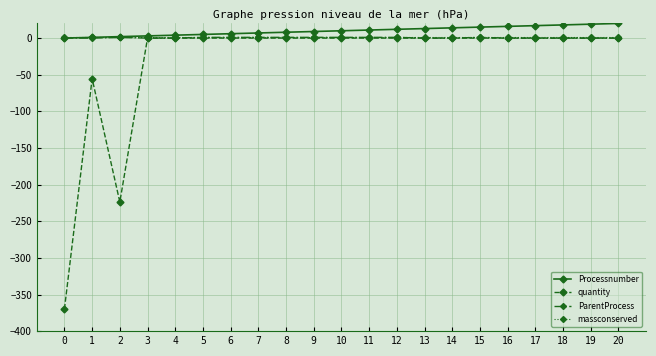

What is the difference between the Processnumber values at 0 and 20?

20.0